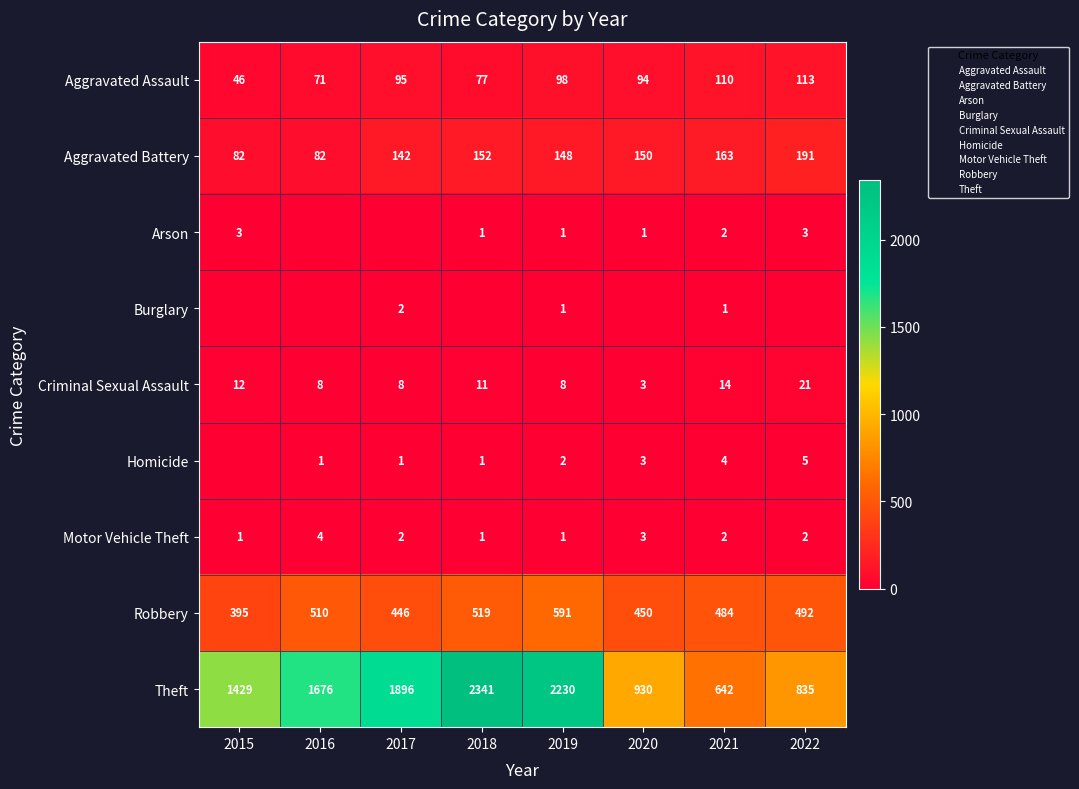

What is the maximum value for Aggravated Assault?

113